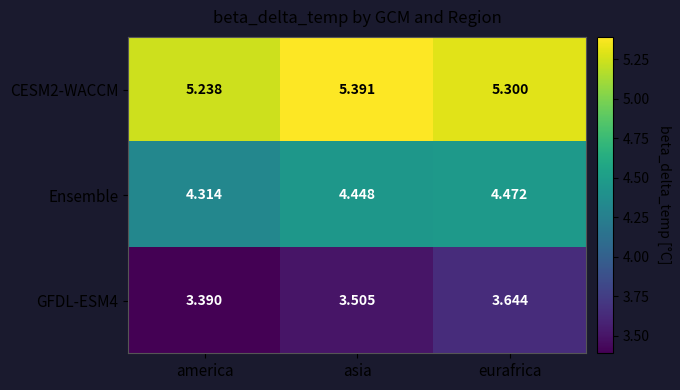

Rank the categories by Ensemble value from lowest to highest.

america, asia, eurafrica